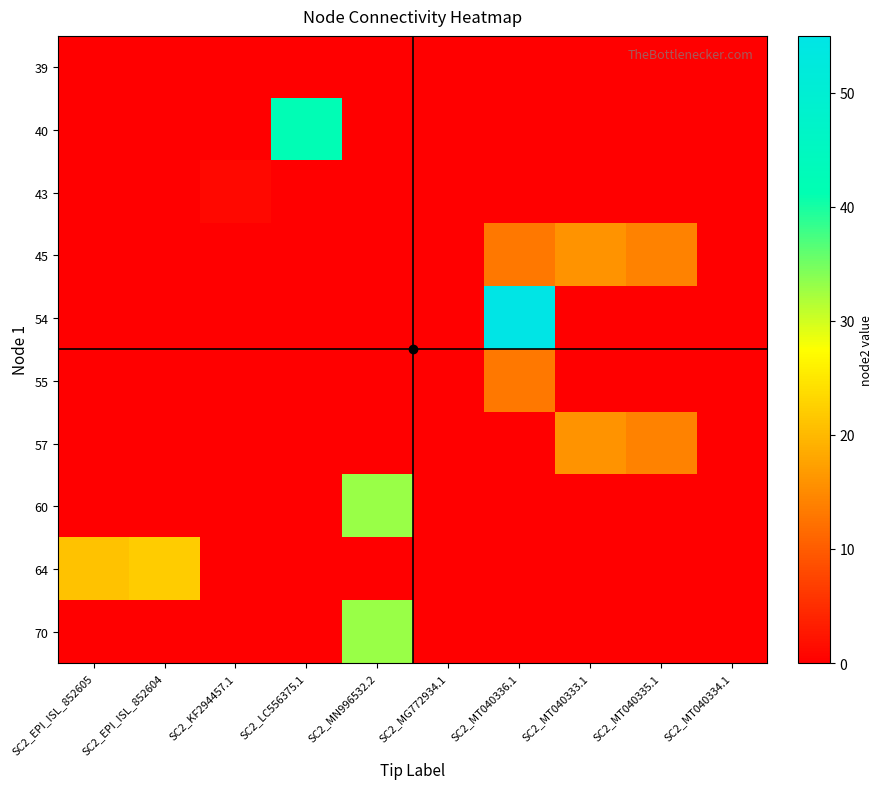

Reading left to right, transcribe all the data shown in this chart.

39: SC2_EPI_ISL_852605=0	SC2_EPI_ISL_852604=0	SC2_KF294457.1=0	SC2_LC556375.1=0	SC2_MN996532.2=0	SC2_MG772934.1=0	SC2_MT040336.1=0	SC2_MT040333.1=0	SC2_MT040335.1=0	SC2_MT040334.1=0
40: SC2_EPI_ISL_852605=0	SC2_EPI_ISL_852604=0	SC2_KF294457.1=0	SC2_LC556375.1=42	SC2_MN996532.2=0	SC2_MG772934.1=0	SC2_MT040336.1=0	SC2_MT040333.1=0	SC2_MT040335.1=0	SC2_MT040334.1=0
43: SC2_EPI_ISL_852605=0	SC2_EPI_ISL_852604=0	SC2_KF294457.1=1	SC2_LC556375.1=0	SC2_MN996532.2=0	SC2_MG772934.1=0	SC2_MT040336.1=0	SC2_MT040333.1=0	SC2_MT040335.1=0	SC2_MT040334.1=0
45: SC2_EPI_ISL_852605=0	SC2_EPI_ISL_852604=0	SC2_KF294457.1=0	SC2_LC556375.1=0	SC2_MN996532.2=0	SC2_MG772934.1=0	SC2_MT040336.1=13	SC2_MT040333.1=16	SC2_MT040335.1=14	SC2_MT040334.1=0
54: SC2_EPI_ISL_852605=0	SC2_EPI_ISL_852604=0	SC2_KF294457.1=0	SC2_LC556375.1=0	SC2_MN996532.2=0	SC2_MG772934.1=0	SC2_MT040336.1=55	SC2_MT040333.1=0	SC2_MT040335.1=0	SC2_MT040334.1=0
55: SC2_EPI_ISL_852605=0	SC2_EPI_ISL_852604=0	SC2_KF294457.1=0	SC2_LC556375.1=0	SC2_MN996532.2=0	SC2_MG772934.1=0	SC2_MT040336.1=13	SC2_MT040333.1=0	SC2_MT040335.1=0	SC2_MT040334.1=0
57: SC2_EPI_ISL_852605=0	SC2_EPI_ISL_852604=0	SC2_KF294457.1=0	SC2_LC556375.1=0	SC2_MN996532.2=0	SC2_MG772934.1=0	SC2_MT040336.1=0	SC2_MT040333.1=16	SC2_MT040335.1=14	SC2_MT040334.1=0
60: SC2_EPI_ISL_852605=0	SC2_EPI_ISL_852604=0	SC2_KF294457.1=0	SC2_LC556375.1=0	SC2_MN996532.2=33	SC2_MG772934.1=0	SC2_MT040336.1=0	SC2_MT040333.1=0	SC2_MT040335.1=0	SC2_MT040334.1=0
64: SC2_EPI_ISL_852605=21	SC2_EPI_ISL_852604=22	SC2_KF294457.1=0	SC2_LC556375.1=0	SC2_MN996532.2=0	SC2_MG772934.1=0	SC2_MT040336.1=0	SC2_MT040333.1=0	SC2_MT040335.1=0	SC2_MT040334.1=0
70: SC2_EPI_ISL_852605=0	SC2_EPI_ISL_852604=0	SC2_KF294457.1=0	SC2_LC556375.1=0	SC2_MN996532.2=33	SC2_MG772934.1=0	SC2_MT040336.1=0	SC2_MT040333.1=0	SC2_MT040335.1=0	SC2_MT040334.1=0